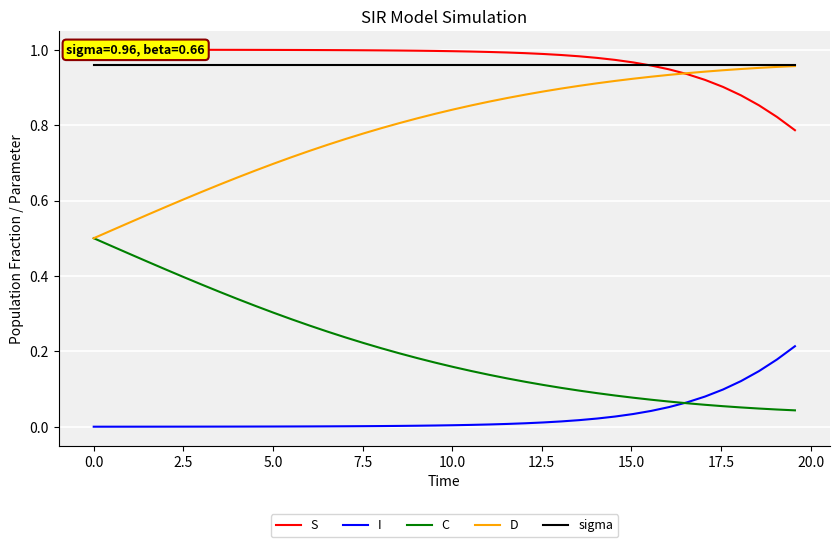

How many lines are shown in the chart?

5